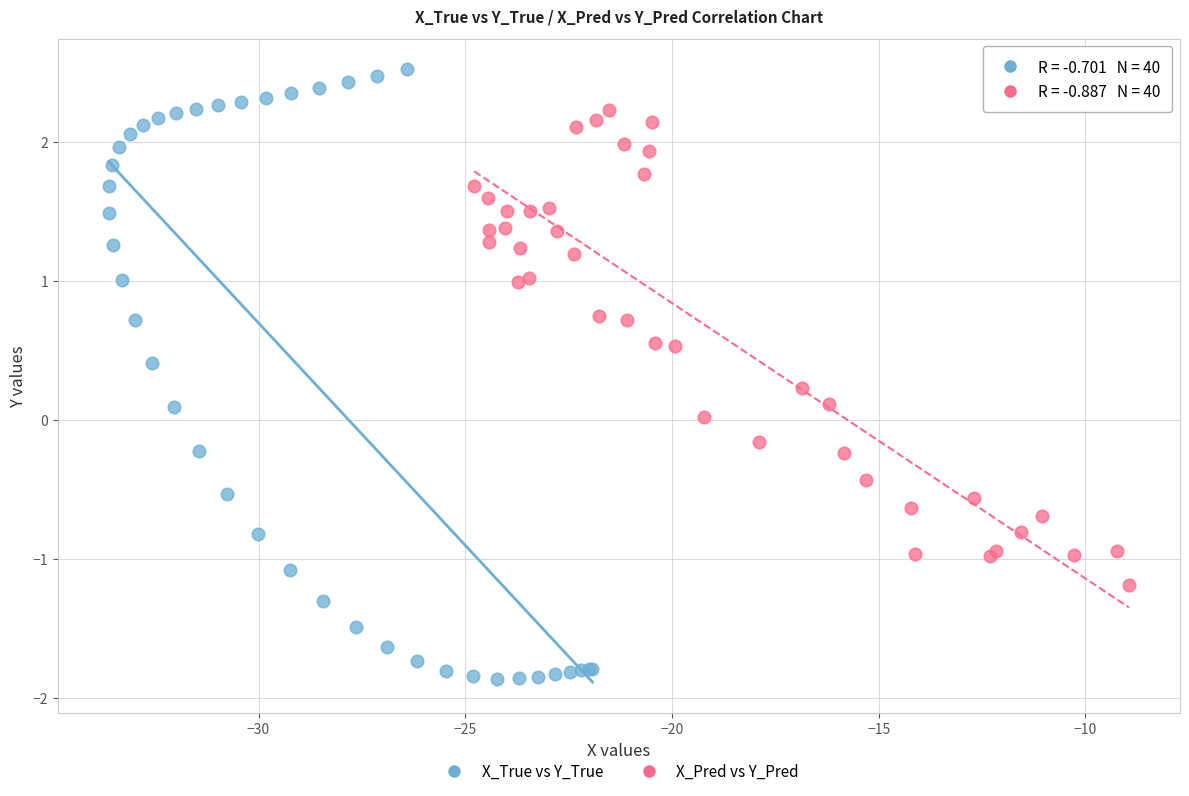

Which series has the largest Y range (max minus min)?

X_True vs Y_True